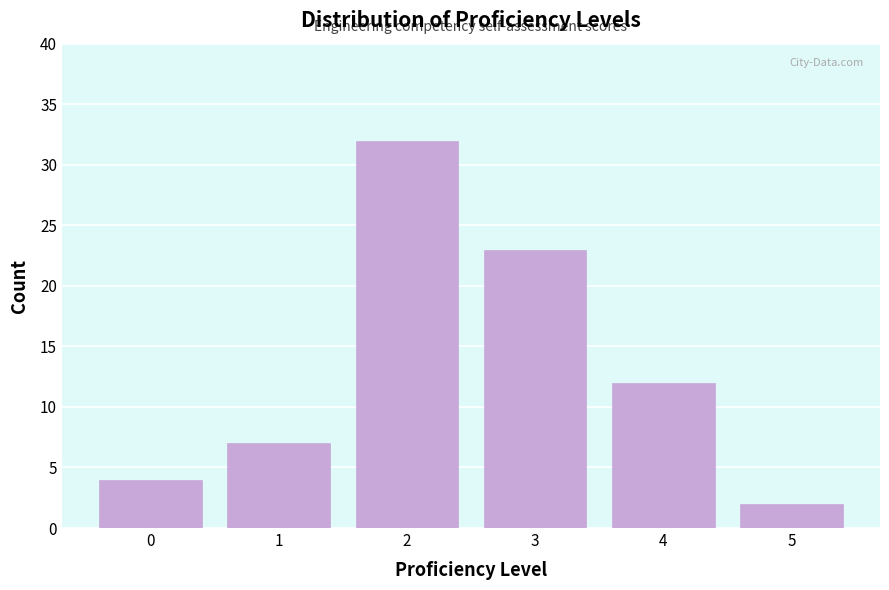

Reading left to right, list all the values displayed in this chart.

4	7	32	23	12	2